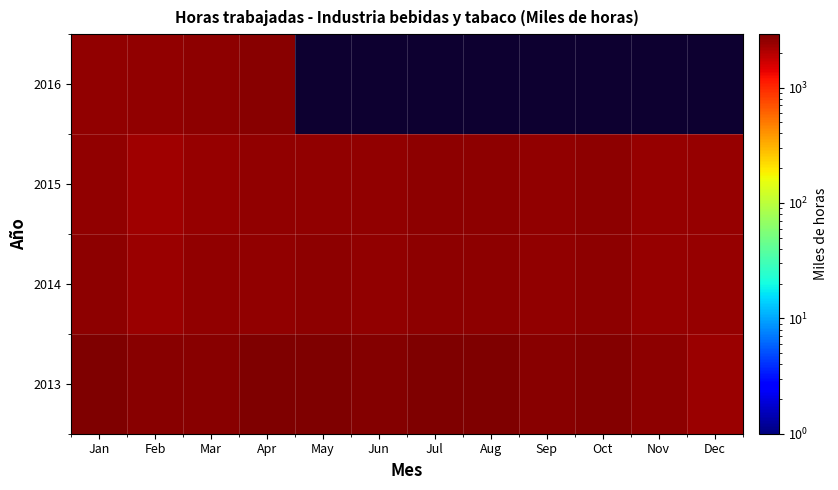

What is the spread (max minus min) of values at Sep?

2700.1